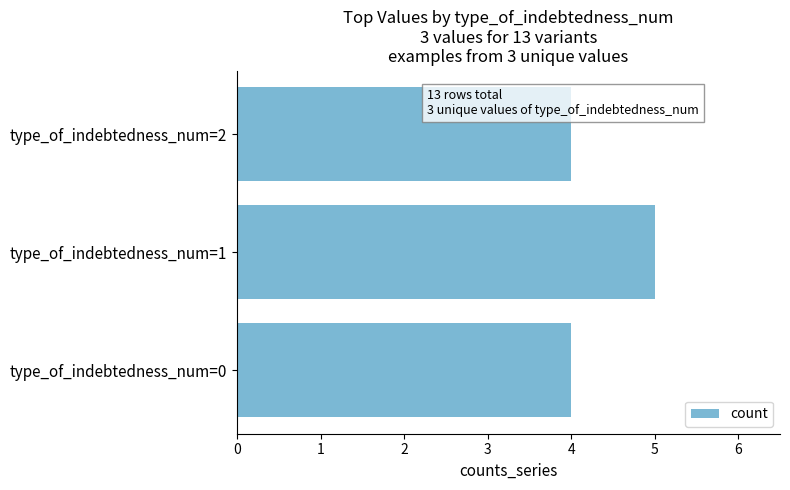

The value at type_of_indebtedness_num=1 is 5. True or false?

True